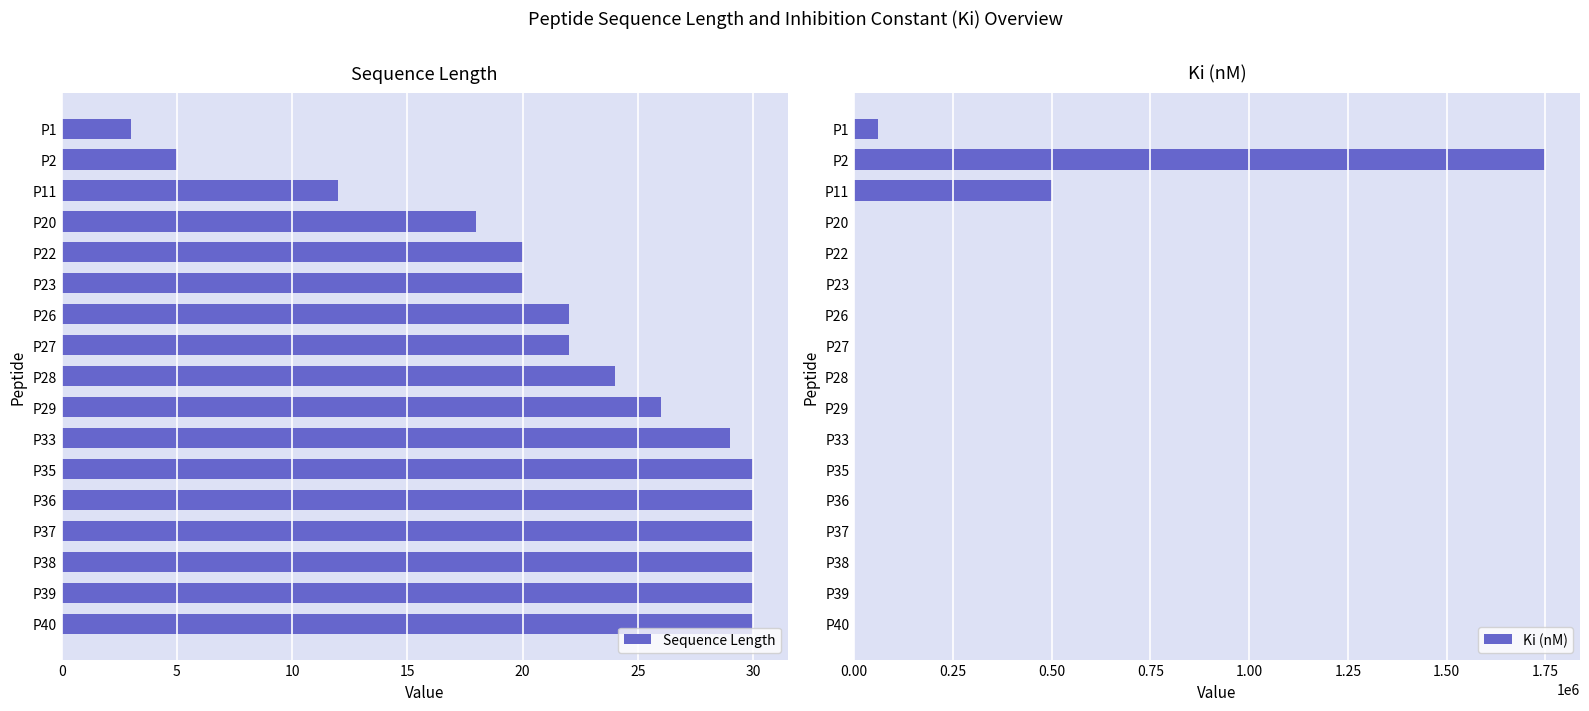

Reading left to right, extract all data points from this chart.

Sequence Length: 3.0	5.0	12.0	18.0	20.0	20.0	22.0	22.0	24.0	26.0	29.0	30.0	30.0	30.0	30.0	30.0	30.0
Ki (nM): 61000.0	1750000.0	500000.0	64.5	5.8	156.0	39.0	260.0	41.0	0.8	1.2	0.3	0.2	0.5	0.9	6.1	32.0